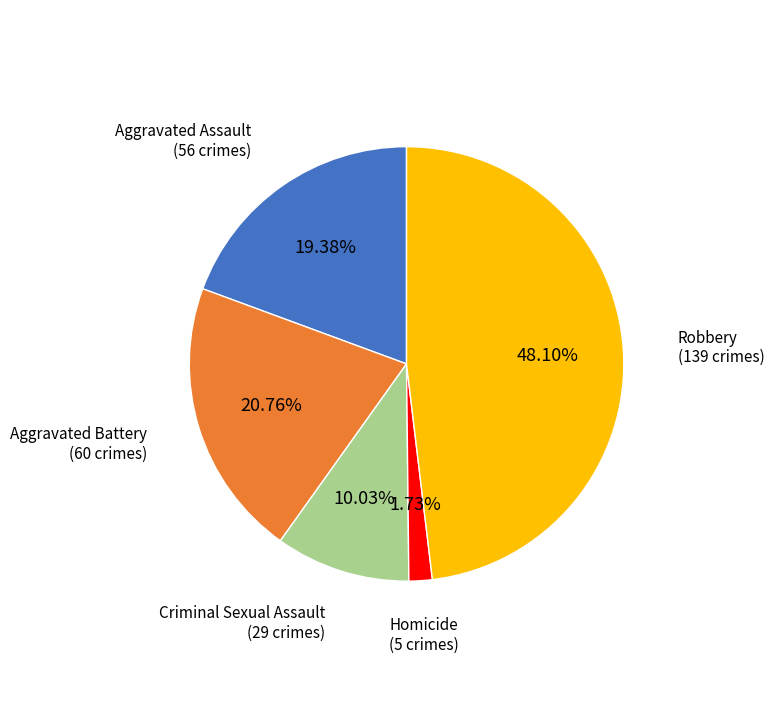

How many slices are in this pie chart?

5